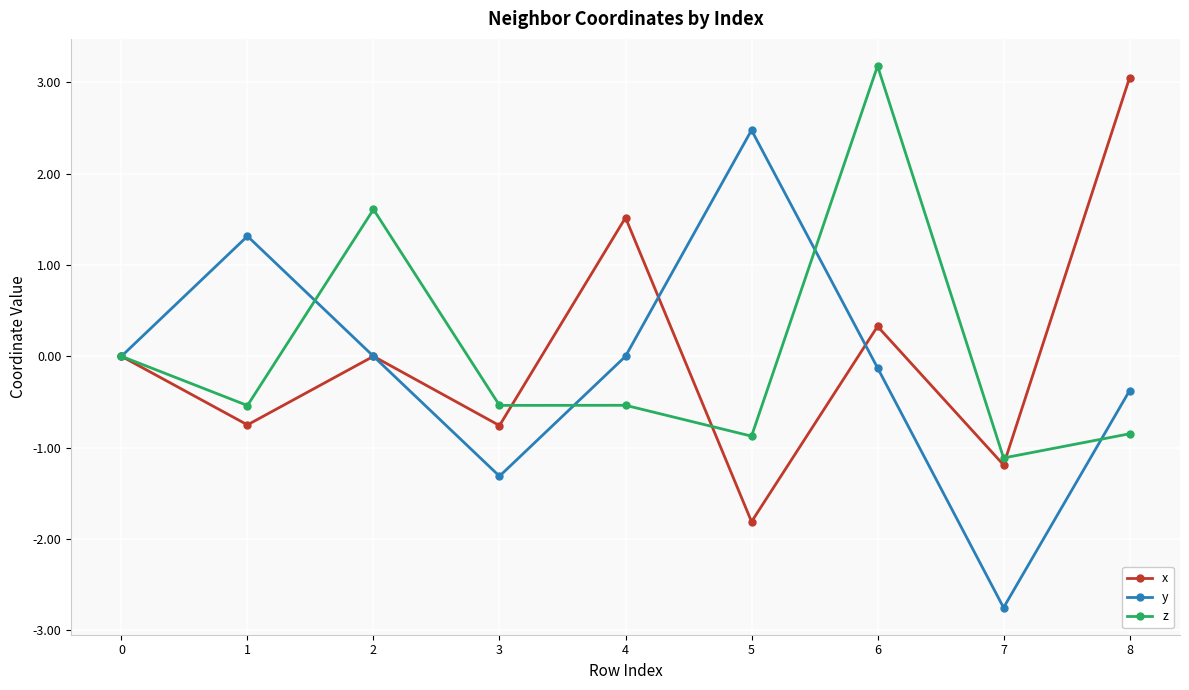

List the series in order of their peak value, lowest first.

y, x, z